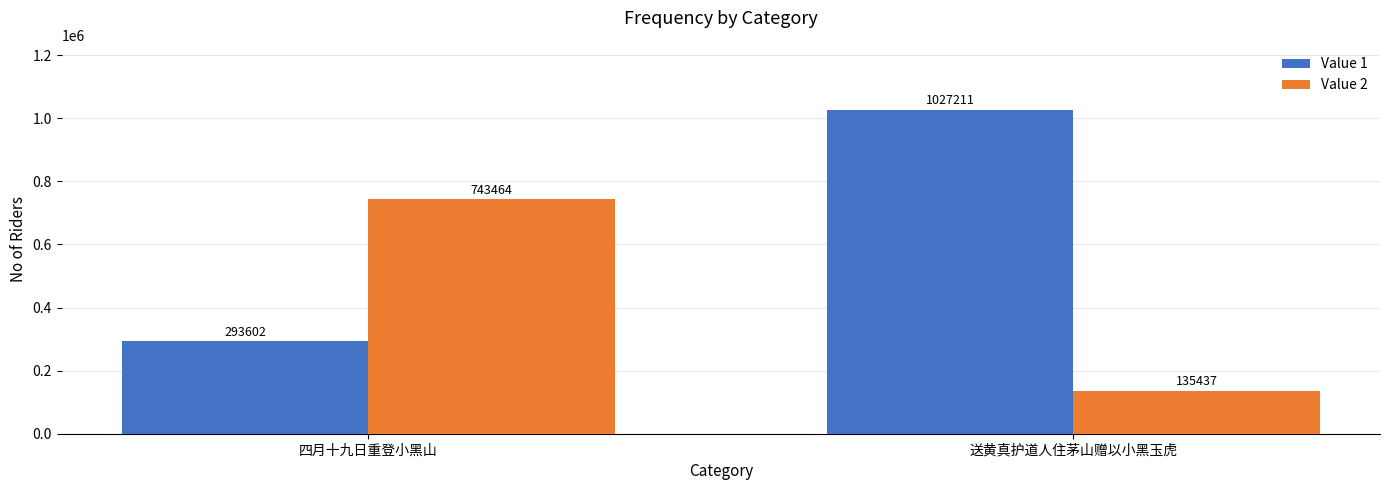

How many series are shown in this chart?

2